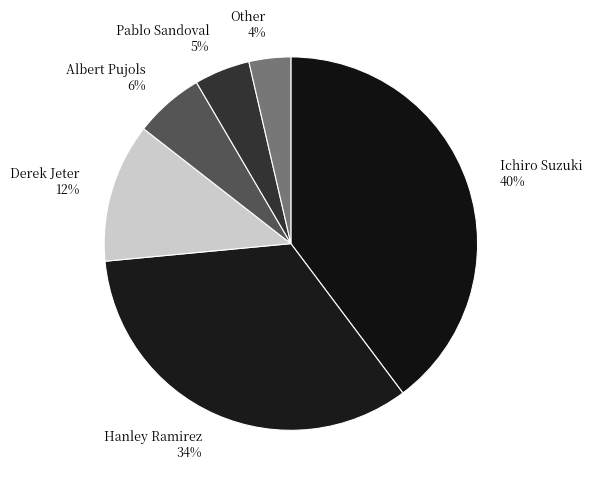

Combined, do Hanley Ramirez 34% and Derek Jeter 12% account for over 50%?

No